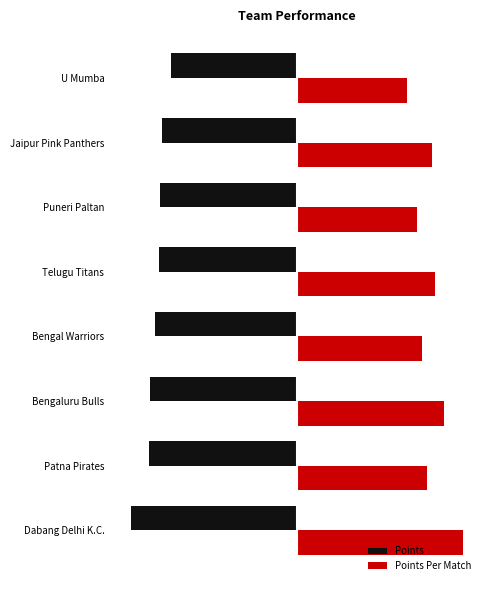

What are all the series names shown in the legend?

Points, Points Per Match